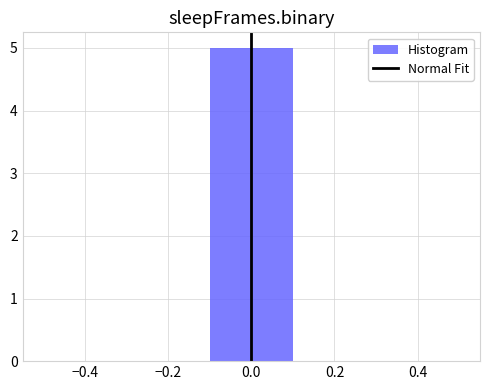

How tall is the bar that spans -0.1 to 0.1 on the x-axis? The values are not printed on the chart, so give them approximately, as read against the axis.

5